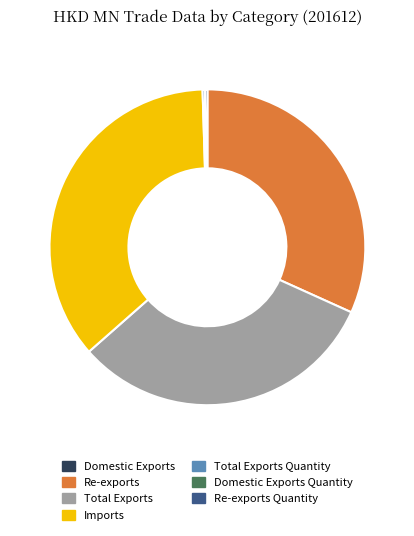

Is it true that Total Exports is 32% of the pie?

True